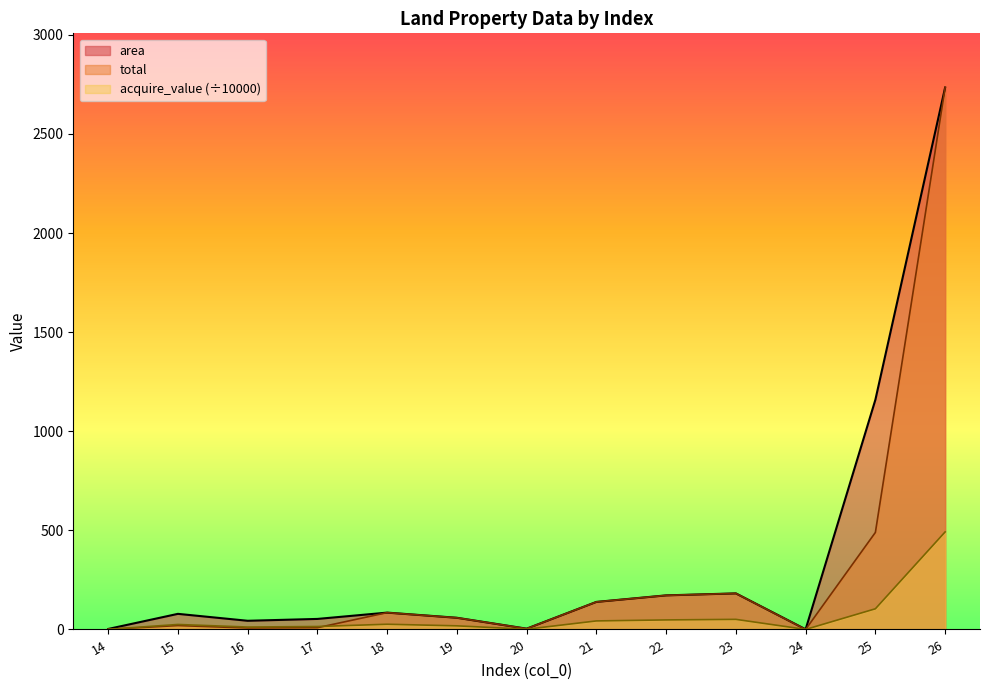

Rank the series by their maximum value, from lowest to highest.

acquire_value, area, total